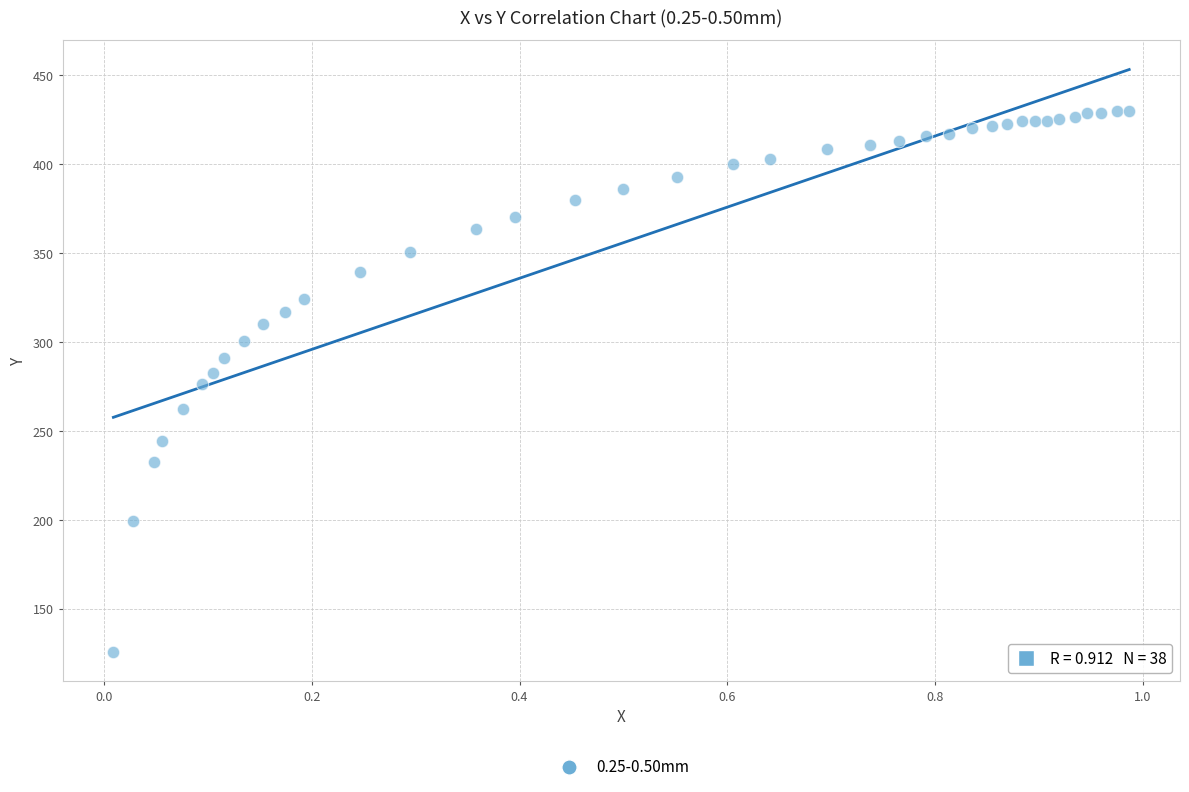

What is the range of X values (max minus min)?

1.0